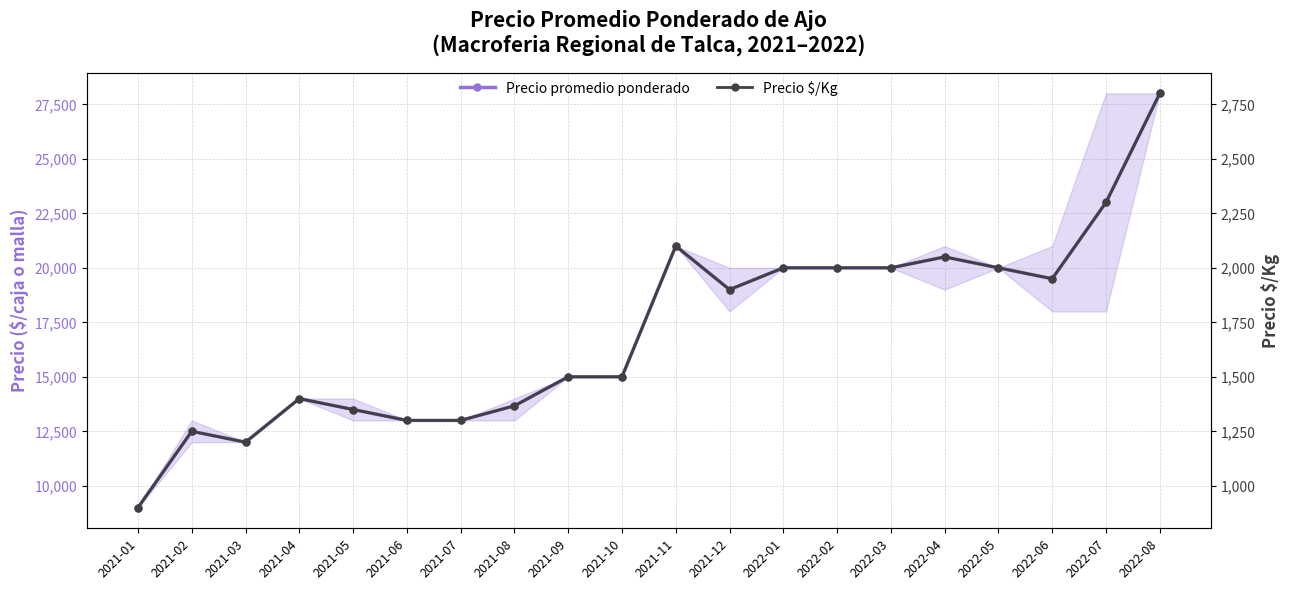

At which category does Precio $/Kg reach its first local valley?

2021-03